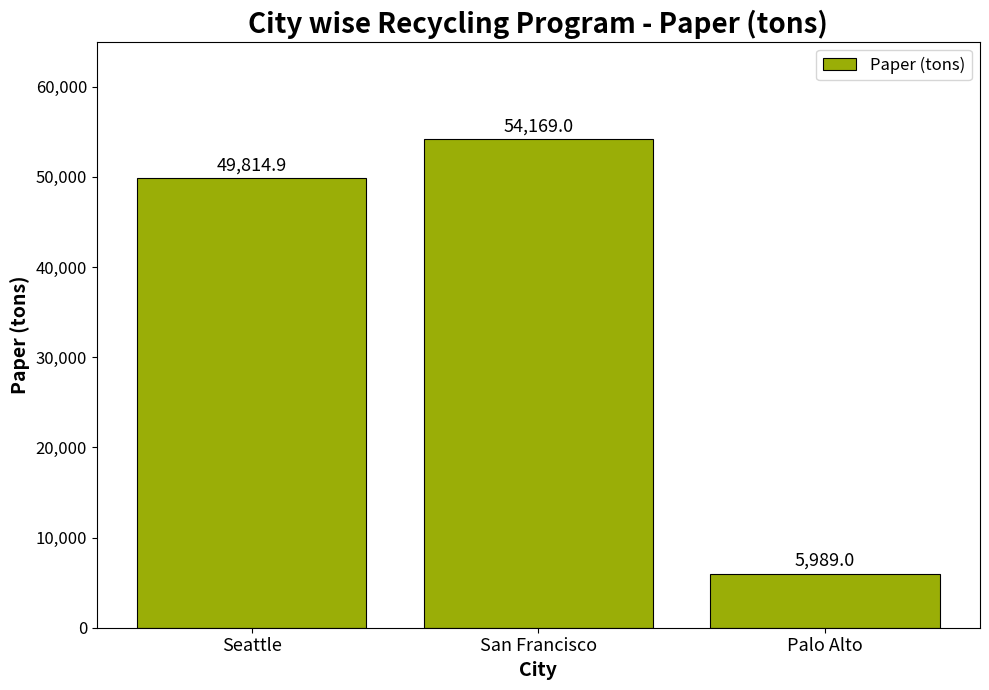

What is the sum of all values?

109972.9